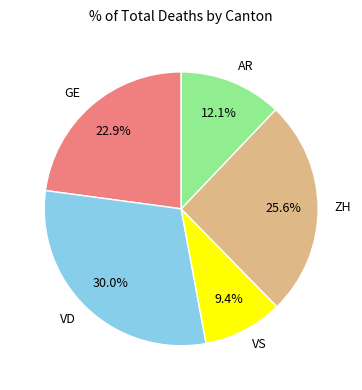

To the nearest percent, what is the combined percentage of GE and ZH?

48%